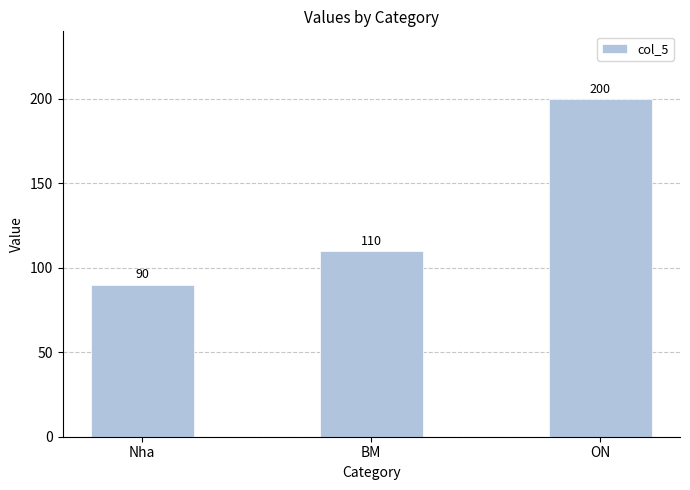

Which label corresponds to the smallest value in the chart?

Nha